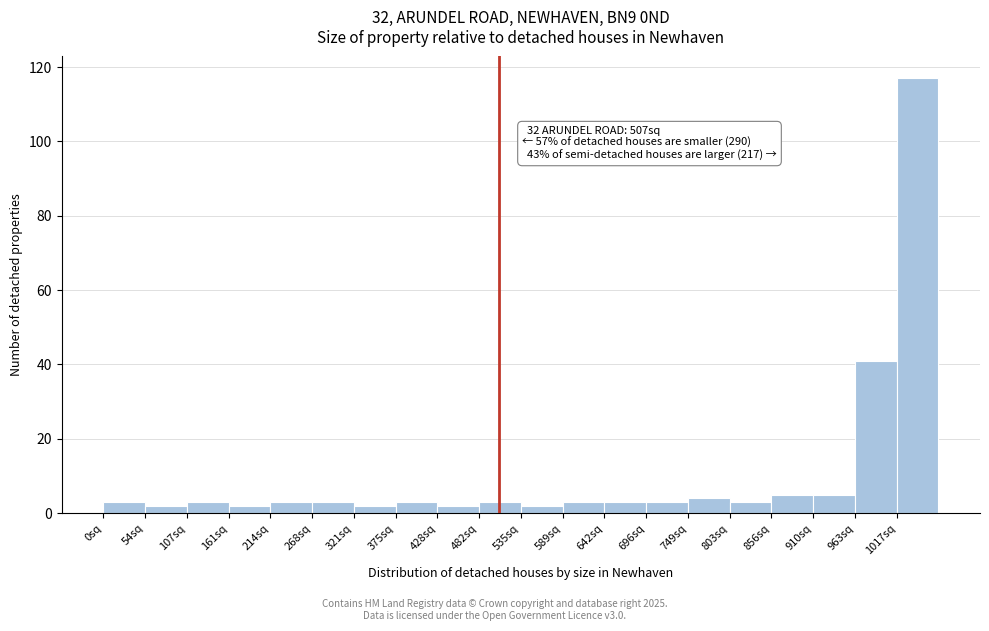

Over which range of the x-axis is the bar tallest?

1020 to 1070